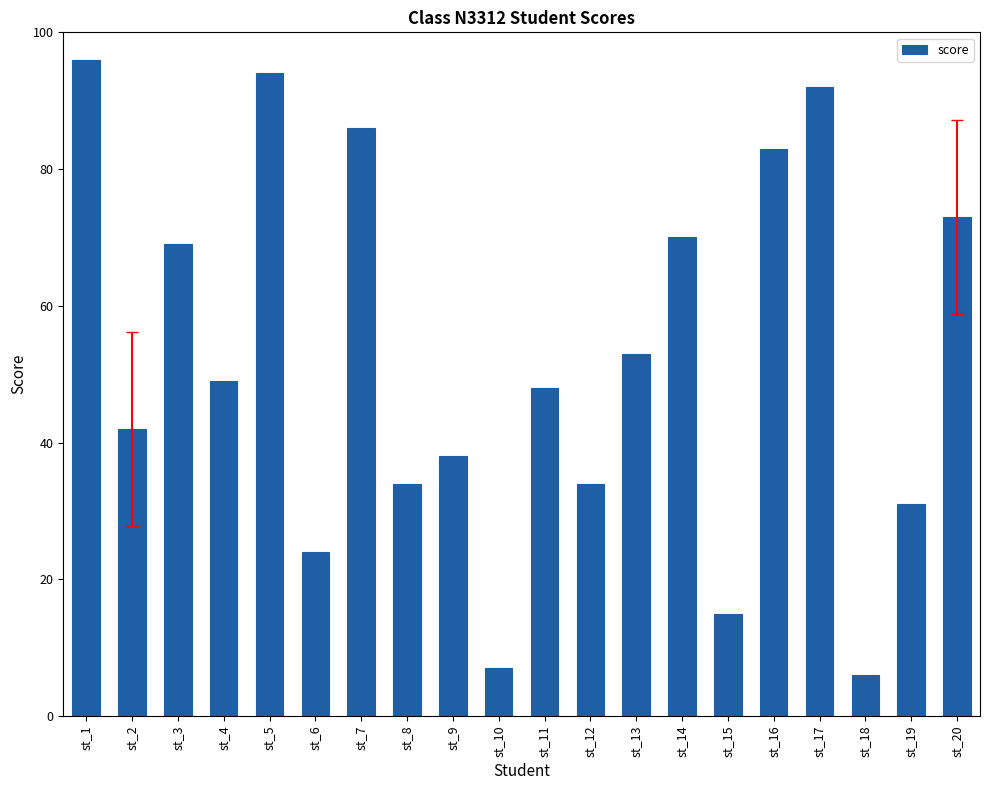

The value at st_15 is 15. True or false?

True